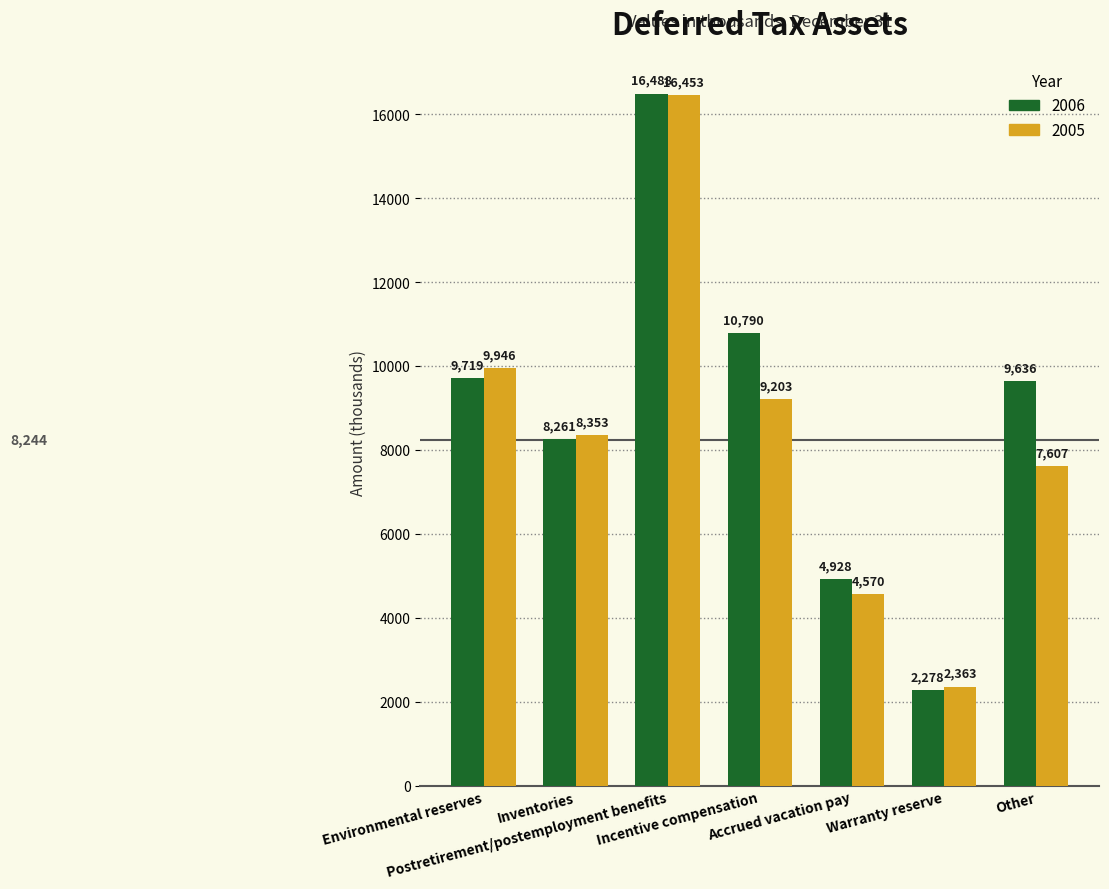

Reading left to right, what are all the values shown in this chart?

2006: 9719	8261	16488	10790	4928	2278	9636
2005: 9946	8353	16453	9203	4570	2363	7607